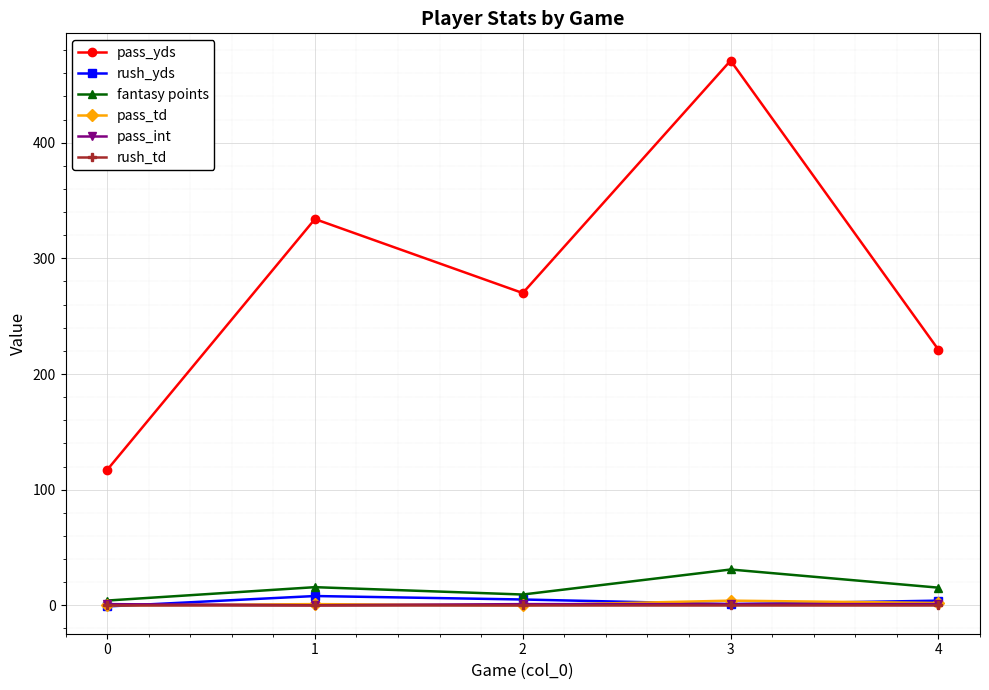

Which series has the largest total across all categories?

pass_yds